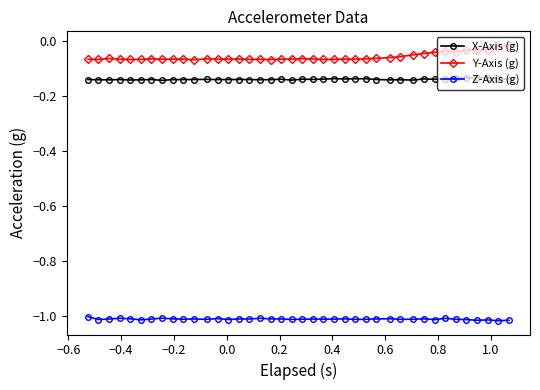

What are all the series names shown in the legend?

X-Axis (g), Y-Axis (g), Z-Axis (g)